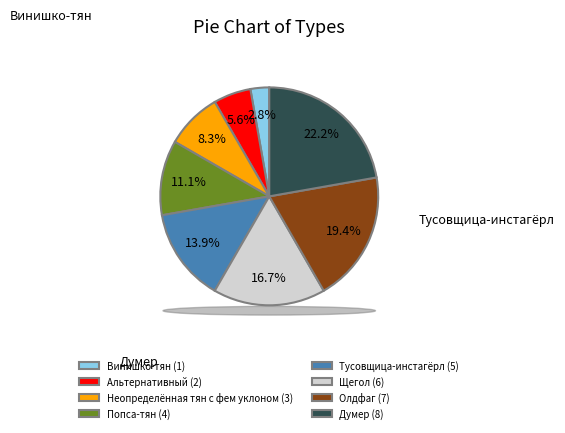

Between Неопределённая тян с фем уклоном and Олдфаг, which is larger?

Олдфаг